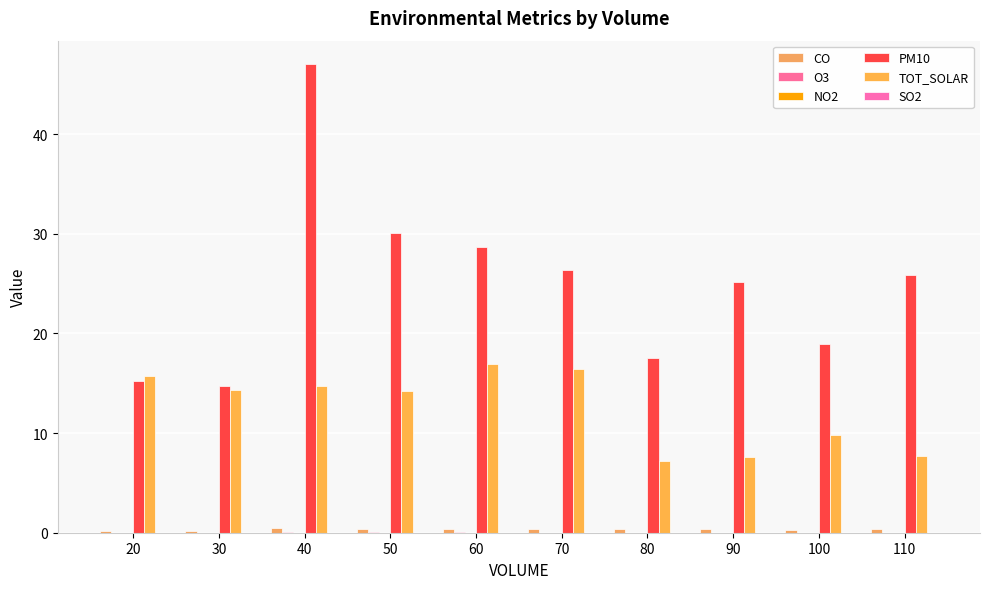

At which label does TOT_SOLAR first exceed 14?

20